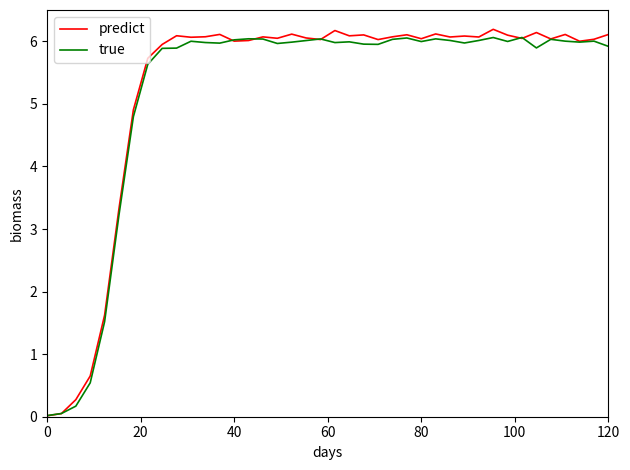

What is the sum of all predict values?

210.9